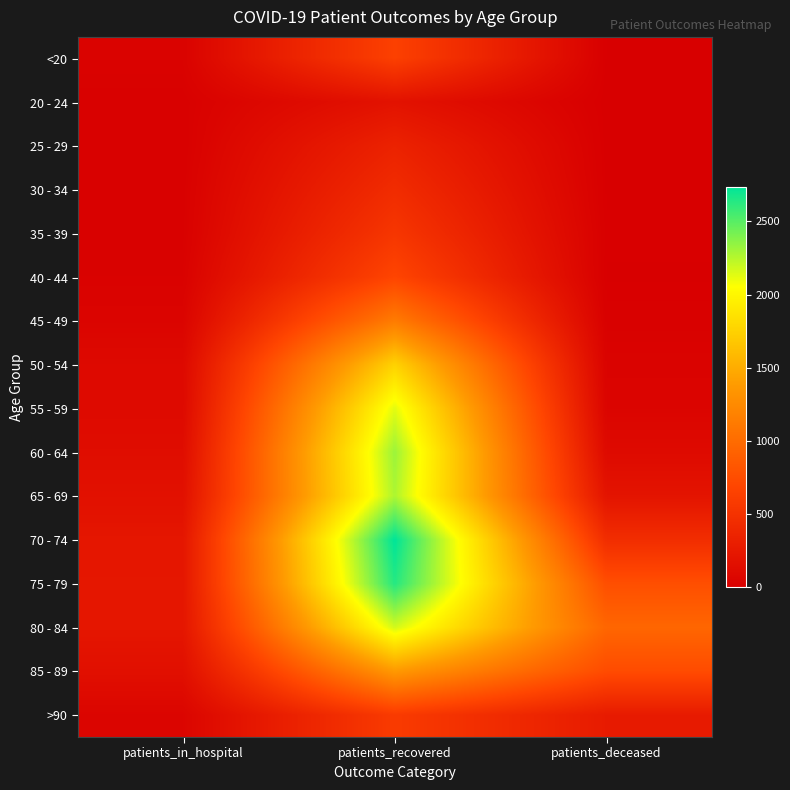

Reading right to left, what are all the values shown in this chart?

<20: patients_deceased=3	patients_recovered=642	patients_in_hospital=33
20 - 24: patients_deceased=0	patients_recovered=186	patients_in_hospital=16
25 - 29: patients_deceased=2	patients_recovered=345	patients_in_hospital=12
30 - 34: patients_deceased=3	patients_recovered=441	patients_in_hospital=17
35 - 39: patients_deceased=8	patients_recovered=541	patients_in_hospital=18
40 - 44: patients_deceased=4	patients_recovered=685	patients_in_hospital=27
45 - 49: patients_deceased=16	patients_recovered=1131	patients_in_hospital=51
50 - 54: patients_deceased=38	patients_recovered=1755	patients_in_hospital=97
55 - 59: patients_deceased=53	patients_recovered=2127	patients_in_hospital=105
60 - 64: patients_deceased=107	patients_recovered=2318	patients_in_hospital=136
65 - 69: patients_deceased=204	patients_recovered=2273	patients_in_hospital=169
70 - 74: patients_deceased=454	patients_recovered=2738	patients_in_hospital=224
75 - 79: patients_deceased=767	patients_recovered=2637	patients_in_hospital=231
80 - 84: patients_deceased=959	patients_recovered=2173	patients_in_hospital=224
85 - 89: patients_deceased=741	patients_recovered=1373	patients_in_hospital=158
>90: patients_deceased=271	patients_recovered=589	patients_in_hospital=58